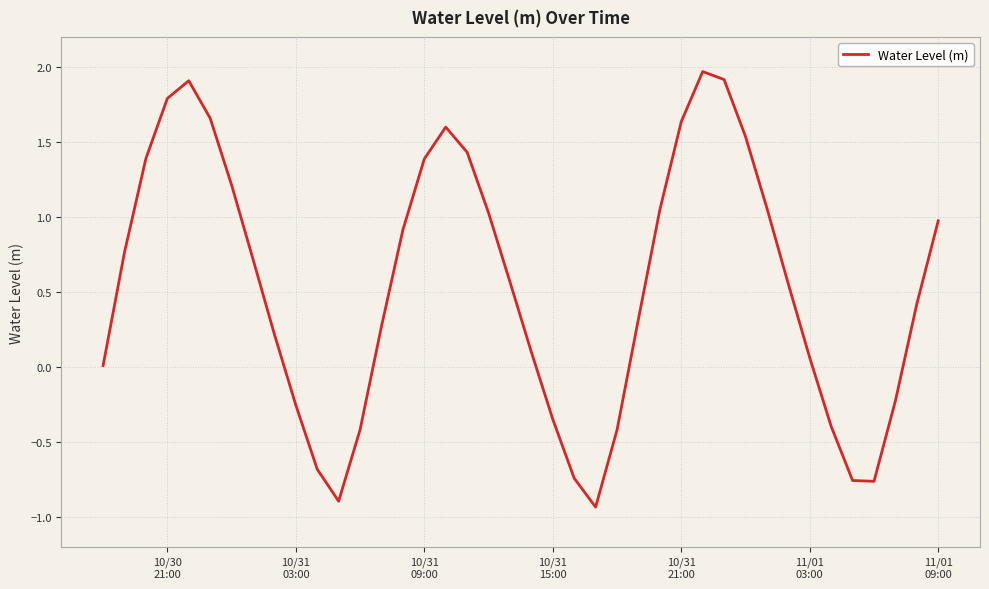

What is the smallest value displayed?

-0.9